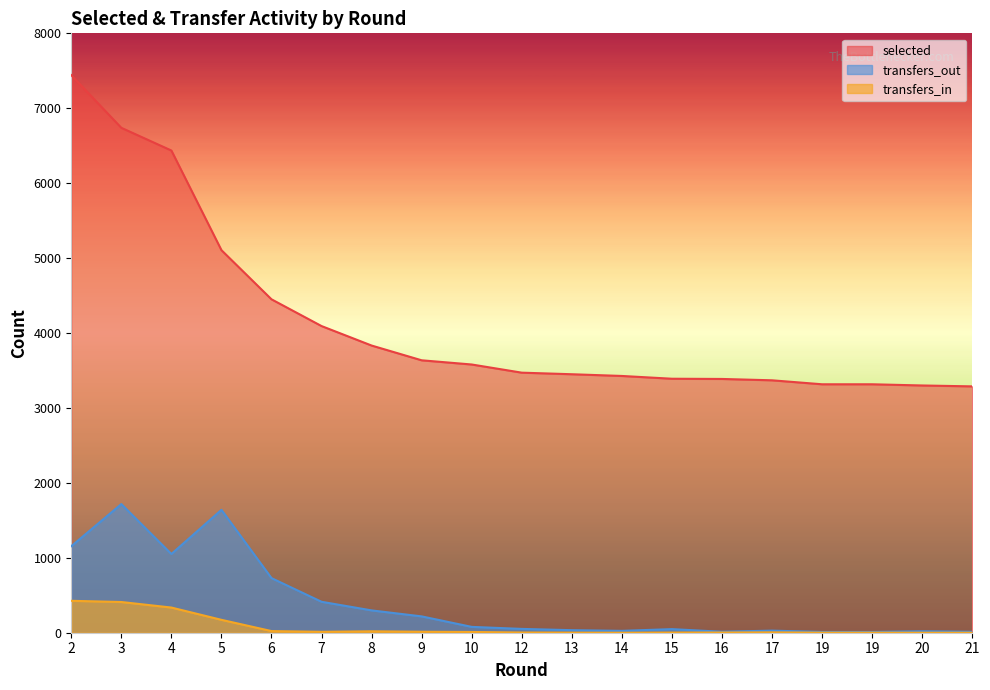

Reading left to right, extract all data points from this chart.

selected: 2=7442	3=6739	4=6436	5=5106	6=4450	7=4093	8=3833	9=3636	10=3580	12=3471	13=3450	14=3427	15=3390	16=3387	17=3369	19=3316	19=3316	20=3300	21=3288
transfers_in: 2=426	3=410	4=336	5=172	6=22	7=12	8=19	9=13	10=10	12=3	13=1	14=0	15=2	16=3	17=5	19=1	19=1	20=0	21=0
transfers_out: 2=1155	3=1717	4=1051	5=1640	6=729	7=413	8=298	9=218	10=78	12=51	13=34	14=25	15=48	16=13	17=28	19=10	19=10	20=19	21=12